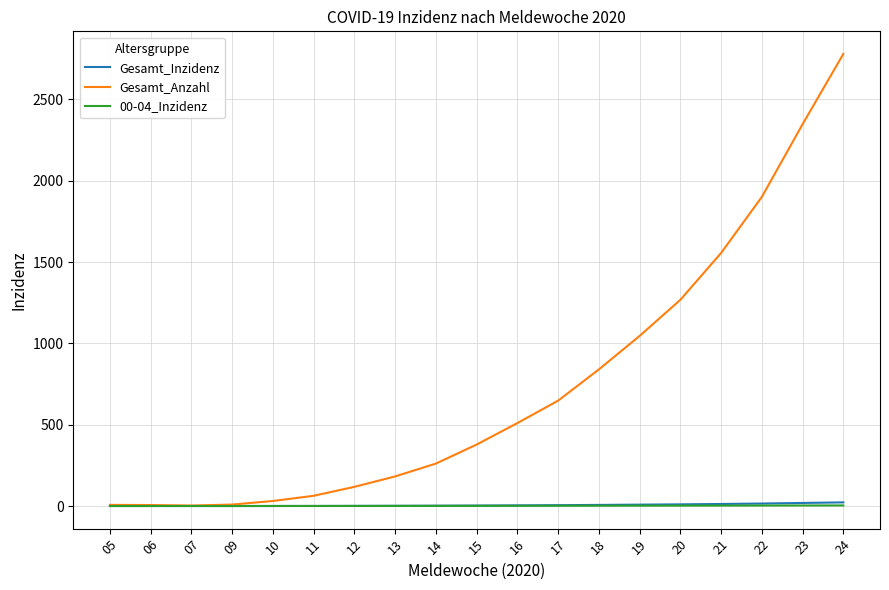

In Gesamt_Inzidenz, how many points are lower than both neighbors (excluding endpoints)?

1